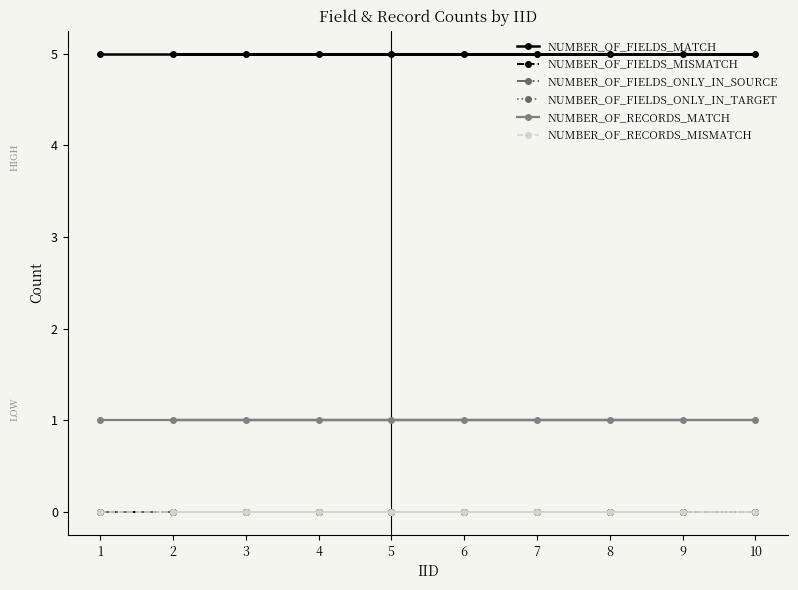

Does the chart have visible grid lines?

No